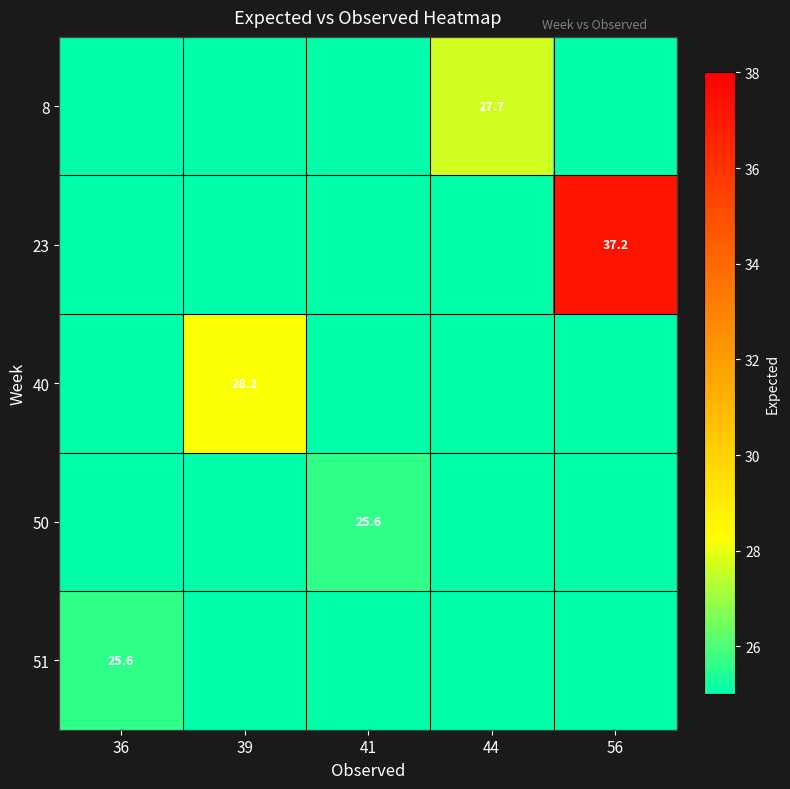

What is the total value across all series at 41?

25.6